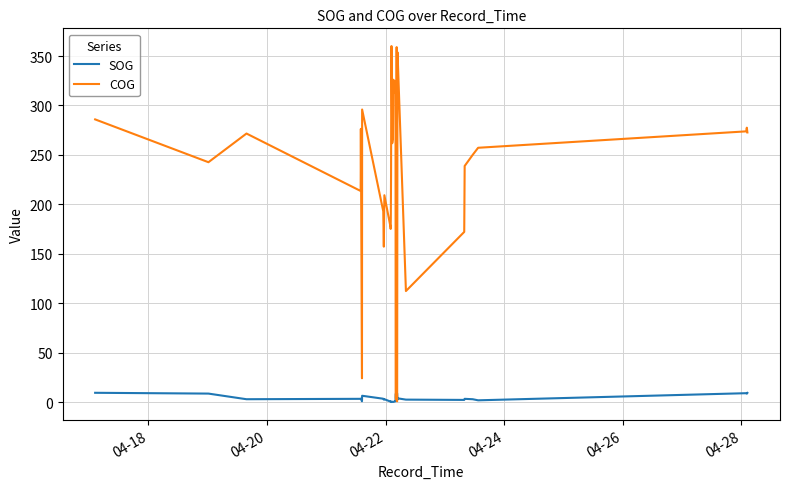

Which series has the largest total across all categories?

COG